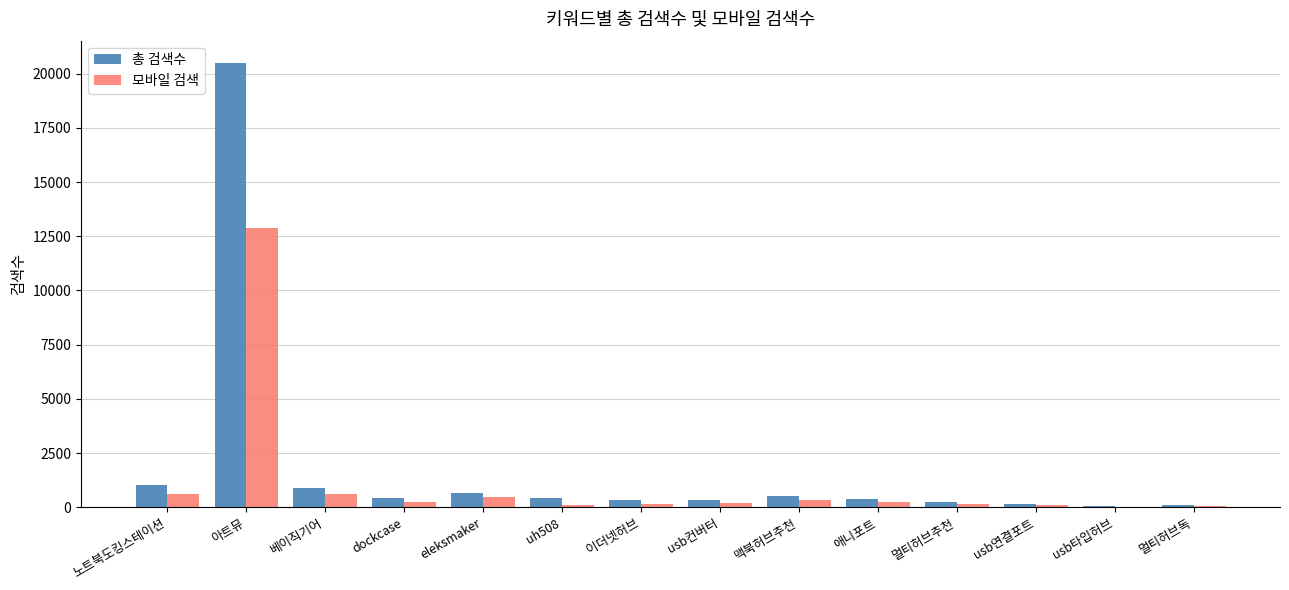

Which series has the largest range (max minus min)?

총 검색수